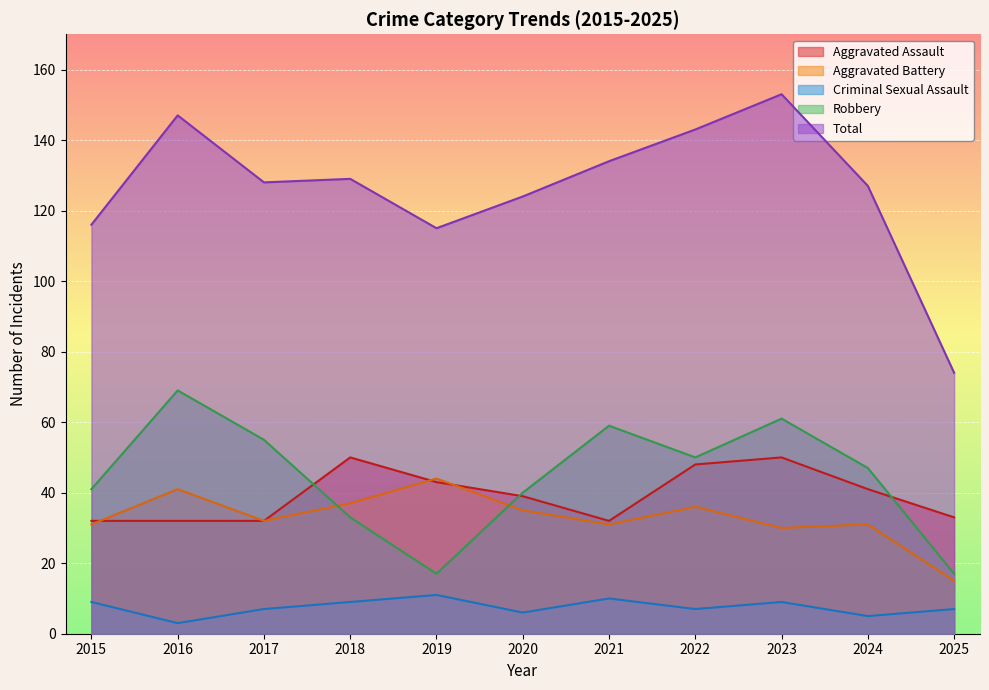

What is the difference between the highest and lowest values at 2025?

67